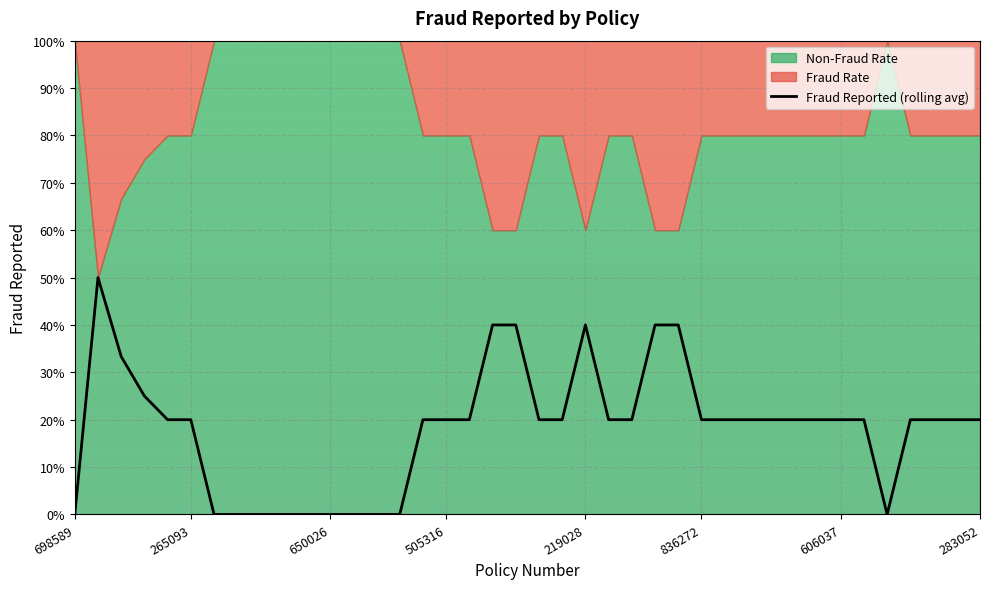

What is the maximum value shown in the chart?

0.5